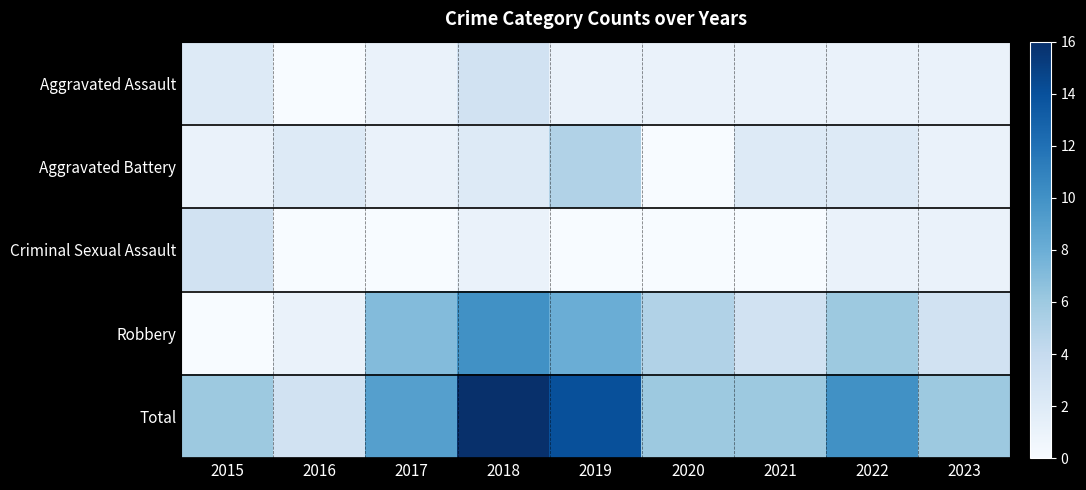

At 2018, list the series in order from largest to smallest.

Total, Robbery, Aggravated Assault, Aggravated Battery, Criminal Sexual Assault